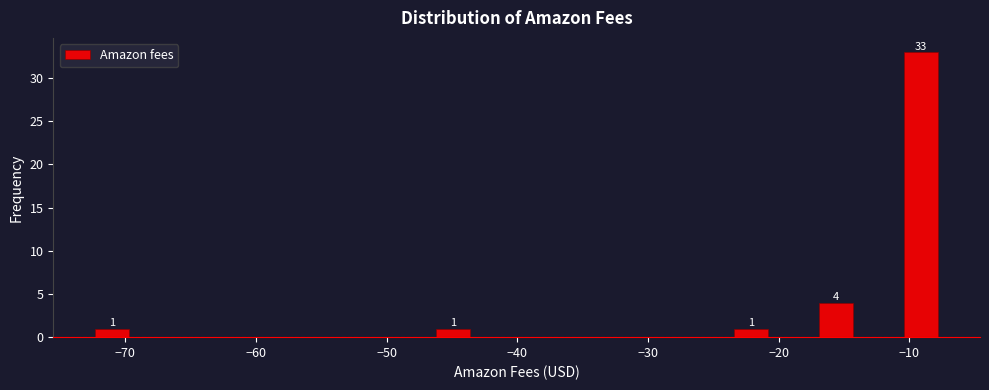

Read against the x-axis, roughly where is the centre of the tallest bar?

-9